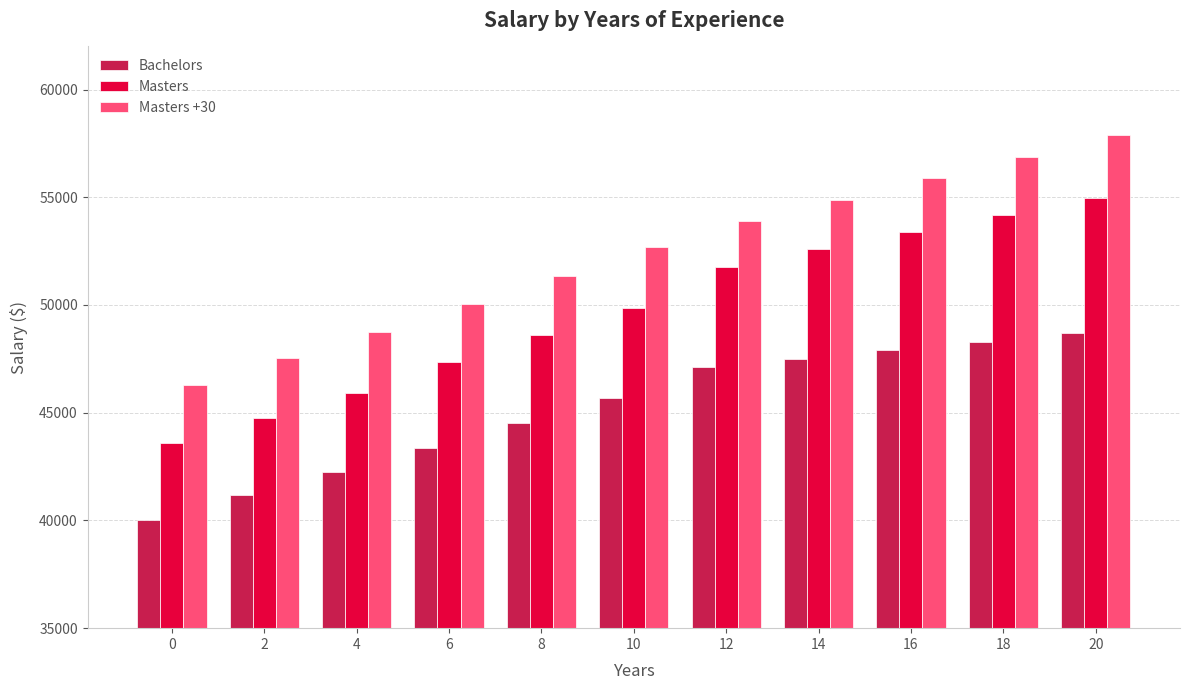

At which label does Masters +30 reach its peak?

20